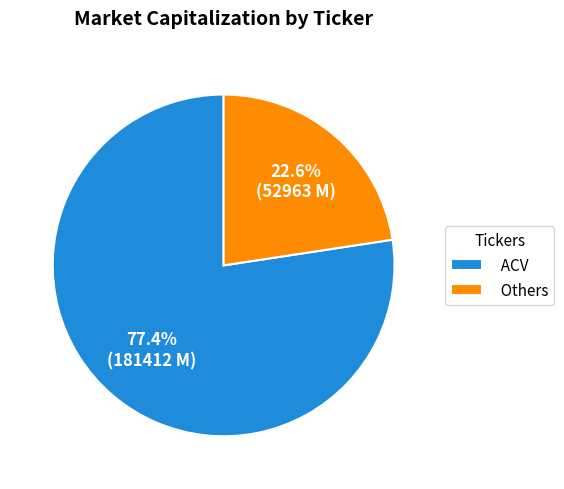

What portion of the pie excludes Others?

77.4%